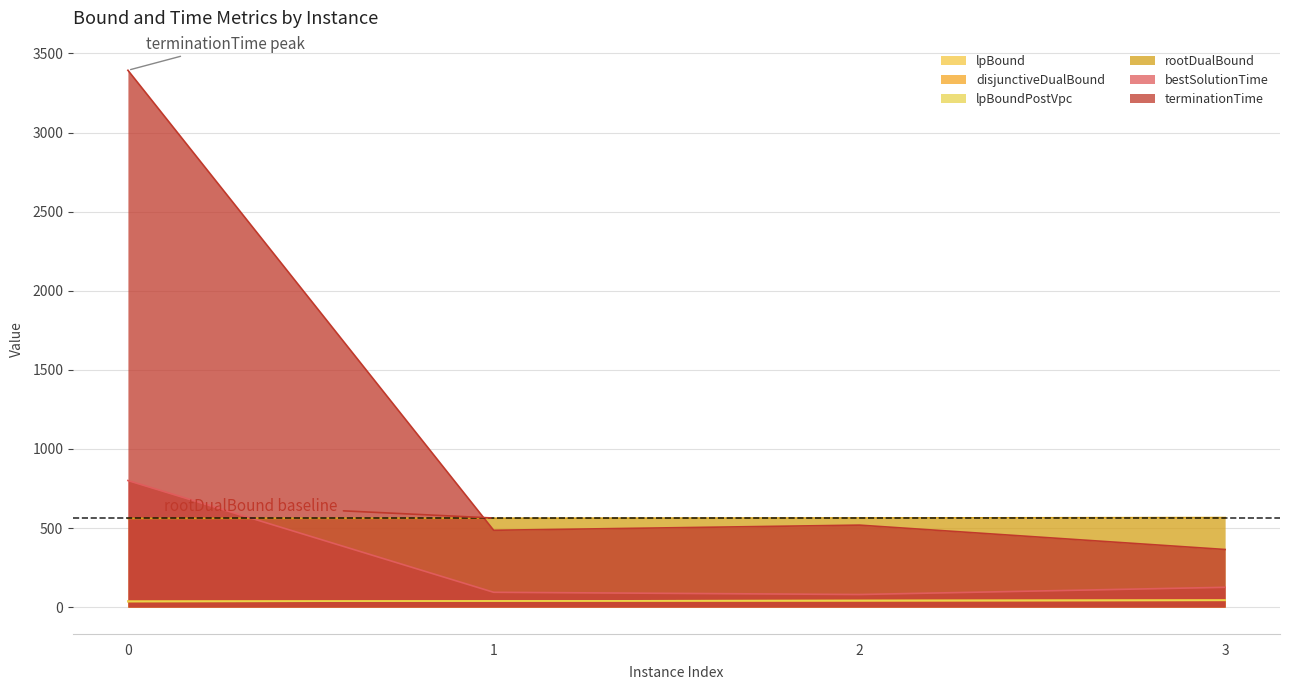

Where is the first local maximum for terminationTime?

2